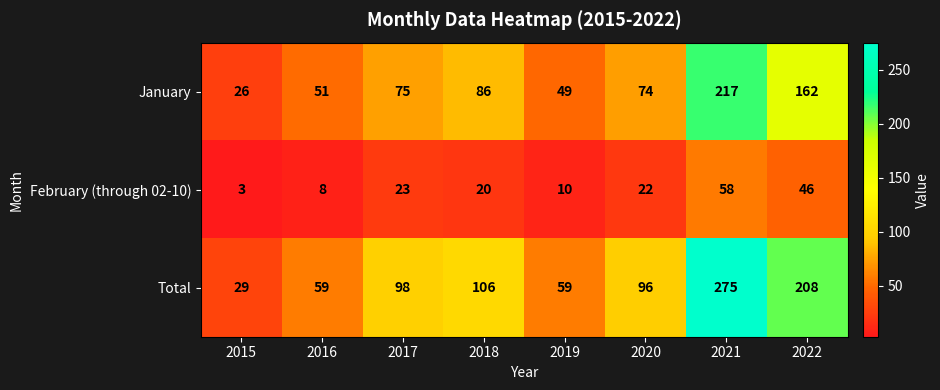

What is the total value across all series at 2020?

192